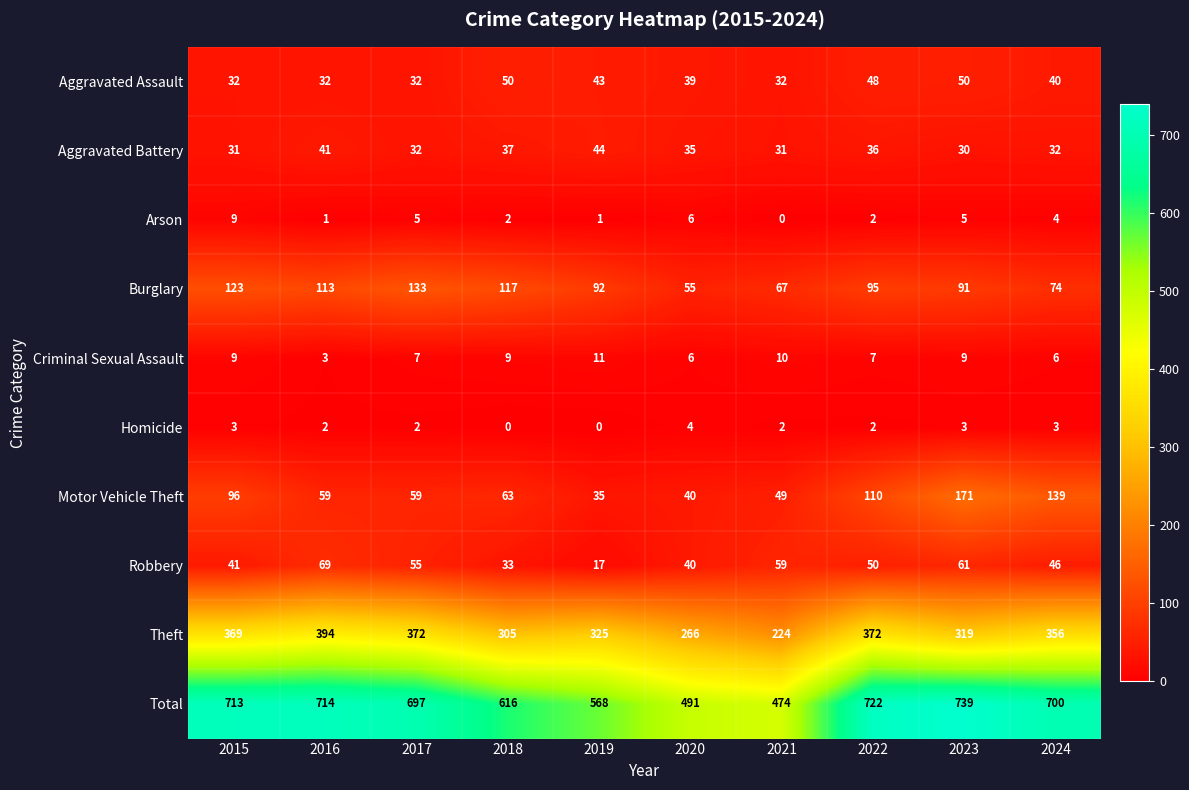

What value does the Aggravated Assault series have at 2022?

48